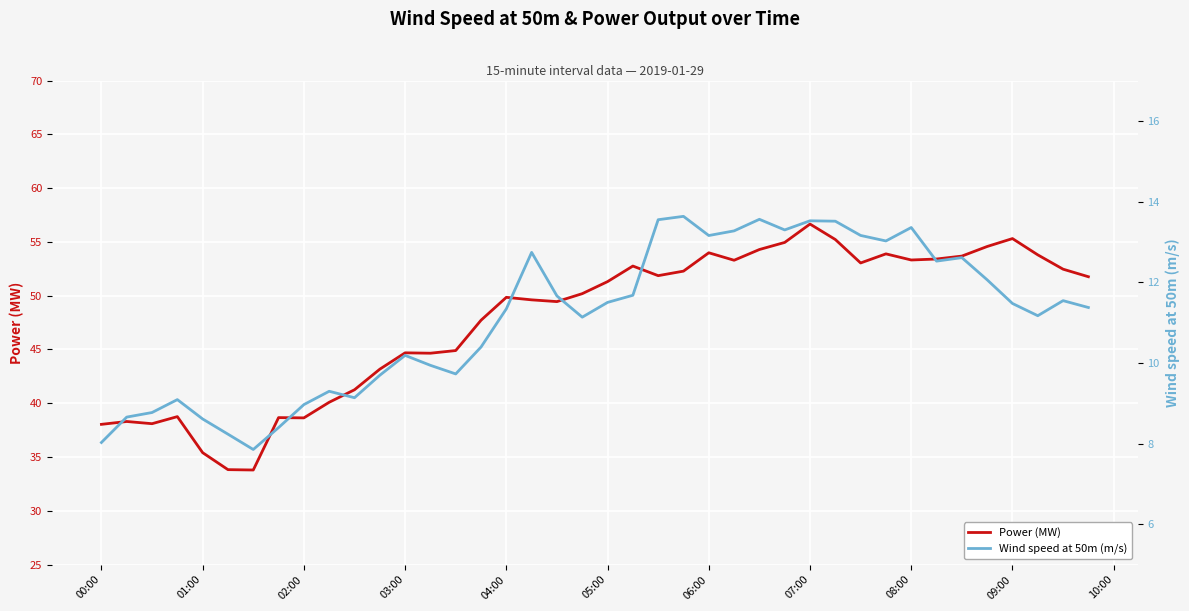

The value of Power (MW) at 03:00 is 44.7. True or false?

True